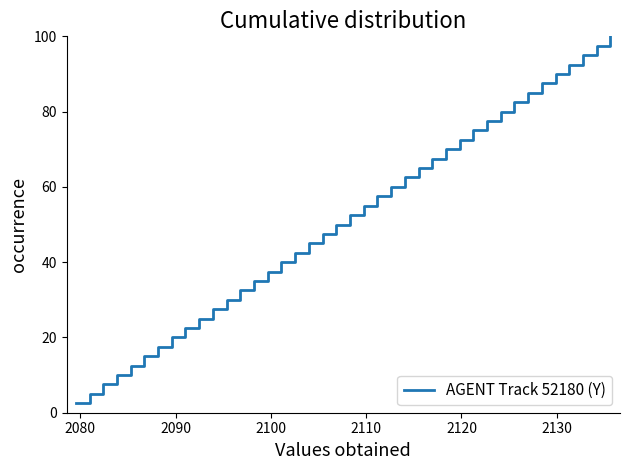

What is the greatest value displayed?

100.0